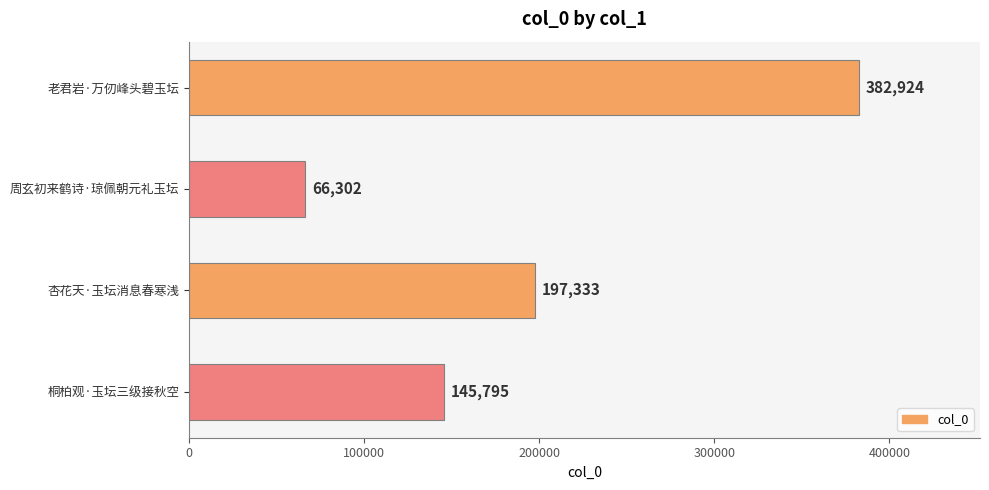

Approximately how many times larger is the value at 桐柏观·玉坛三级接秋空 compared to 杏花天·玉坛消息春寒浅?

0.7